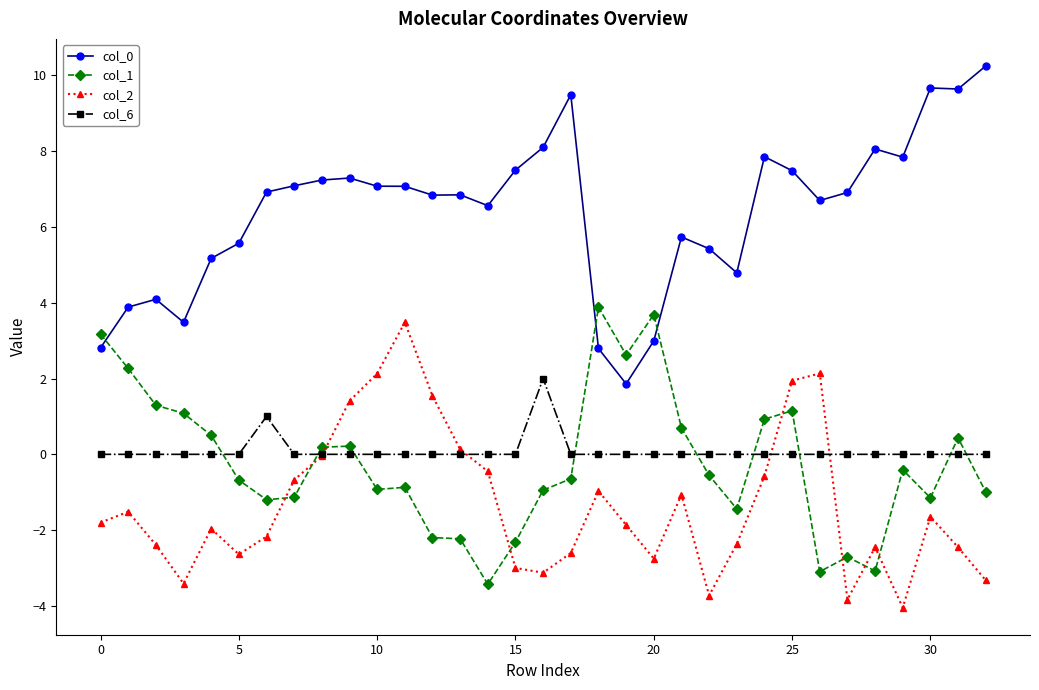

What is the smallest value displayed?

-4.0